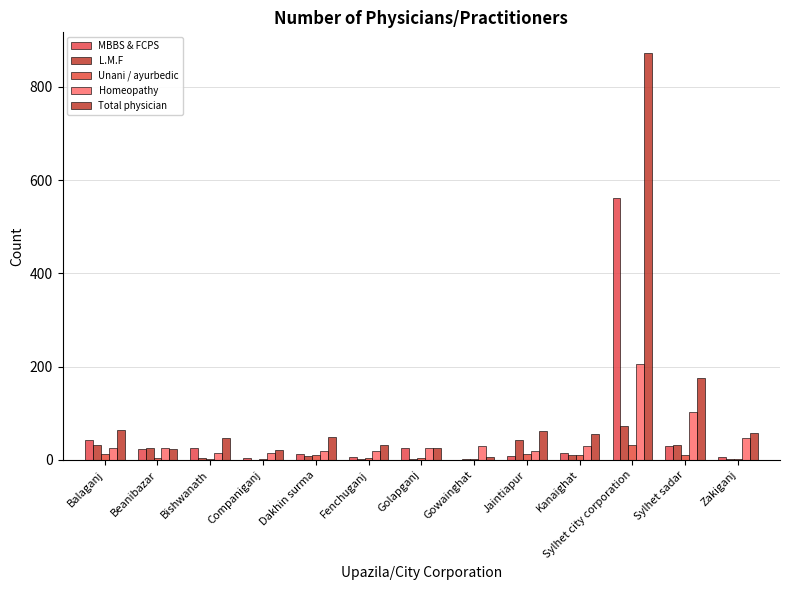

What is the lowest value of the Total physician series?

7